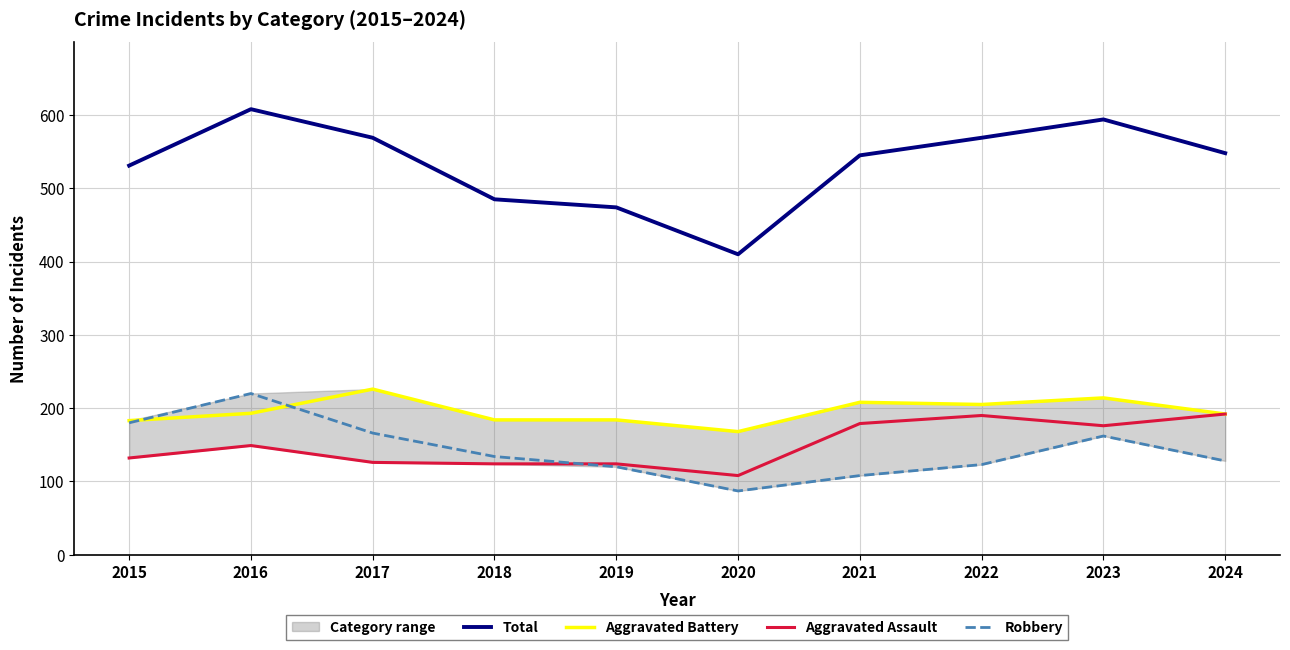

At 2018, list the series in order from largest to smallest.

Total, Aggravated Battery, Robbery, Aggravated Assault